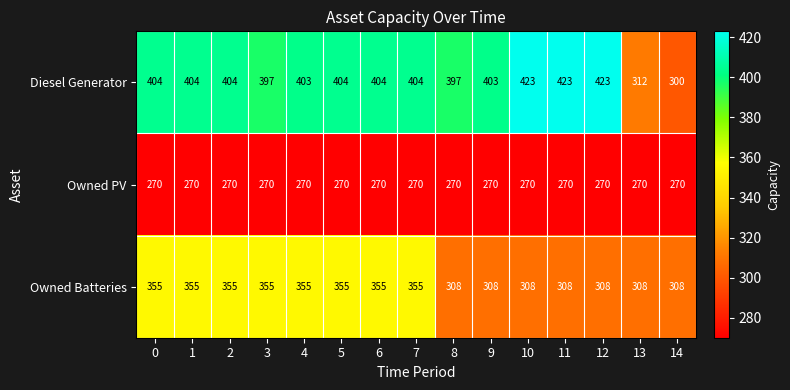

Between 5 and 14, which series saw the biggest shift?

Diesel Generator